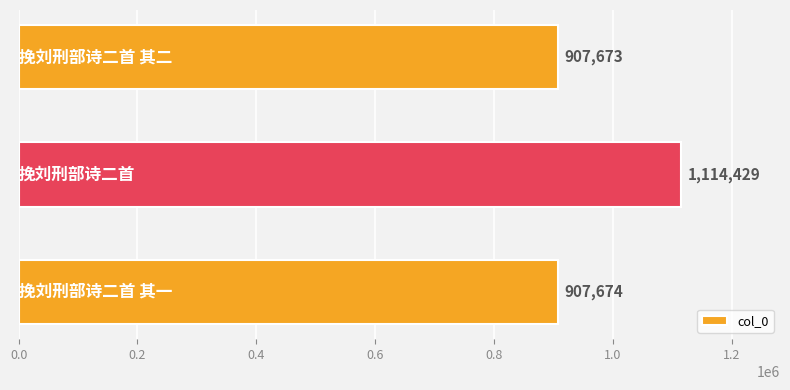

What is the value of the 1st bar from the top?

907673